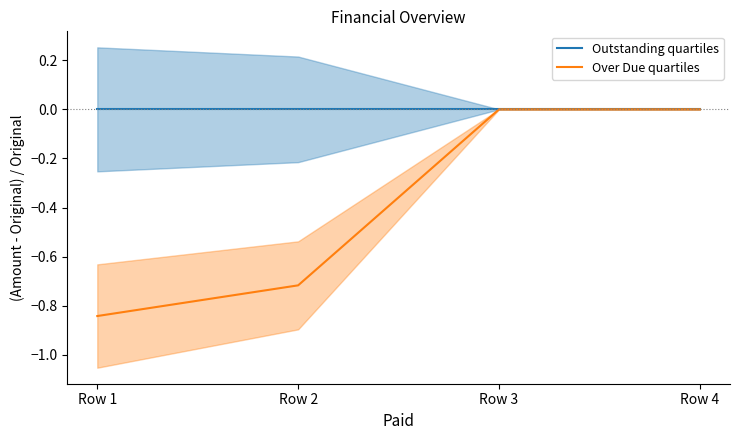

Reading left to right, transcribe all the data shown in this chart.

Outstanding quartiles: 0.0	0.0	0.0	0.0
Over Due quartiles: -0.8	-0.7	0.0	0.0